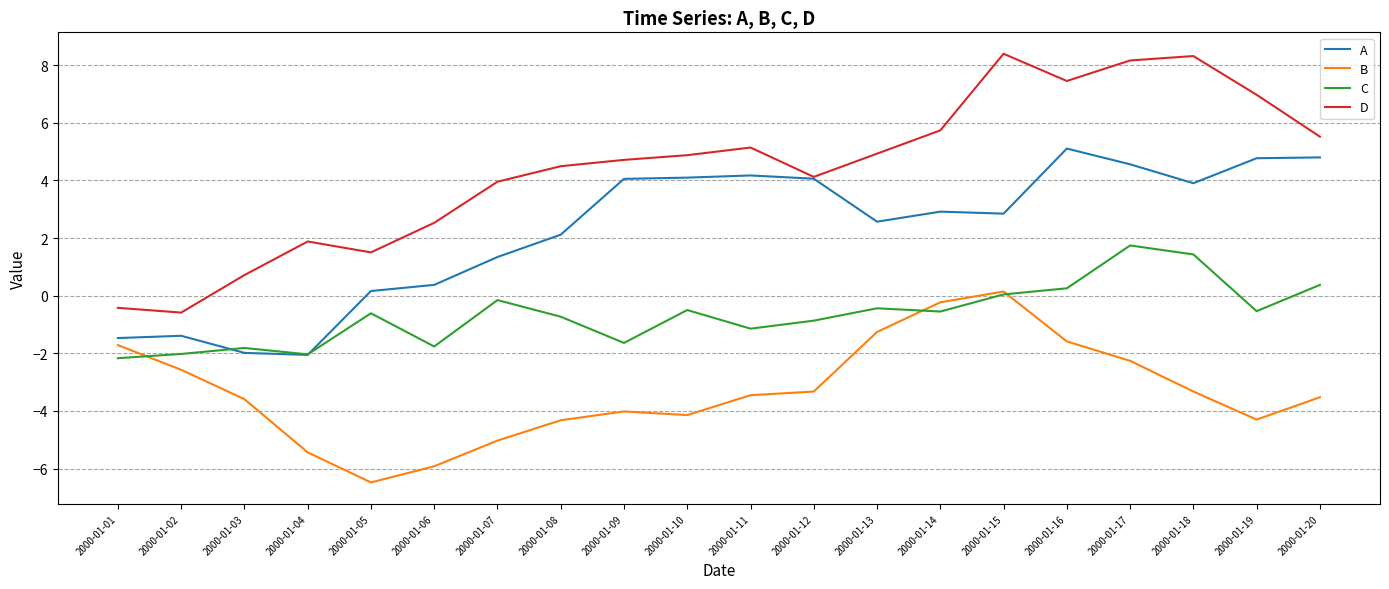

Which series has the largest range (max minus min)?

D